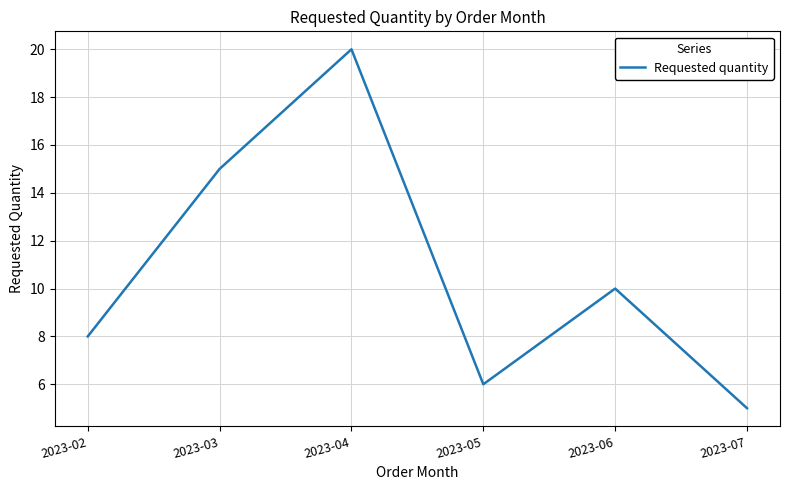

Rank the categories by value from lowest to highest.

2023-07, 2023-05, 2023-02, 2023-06, 2023-03, 2023-04